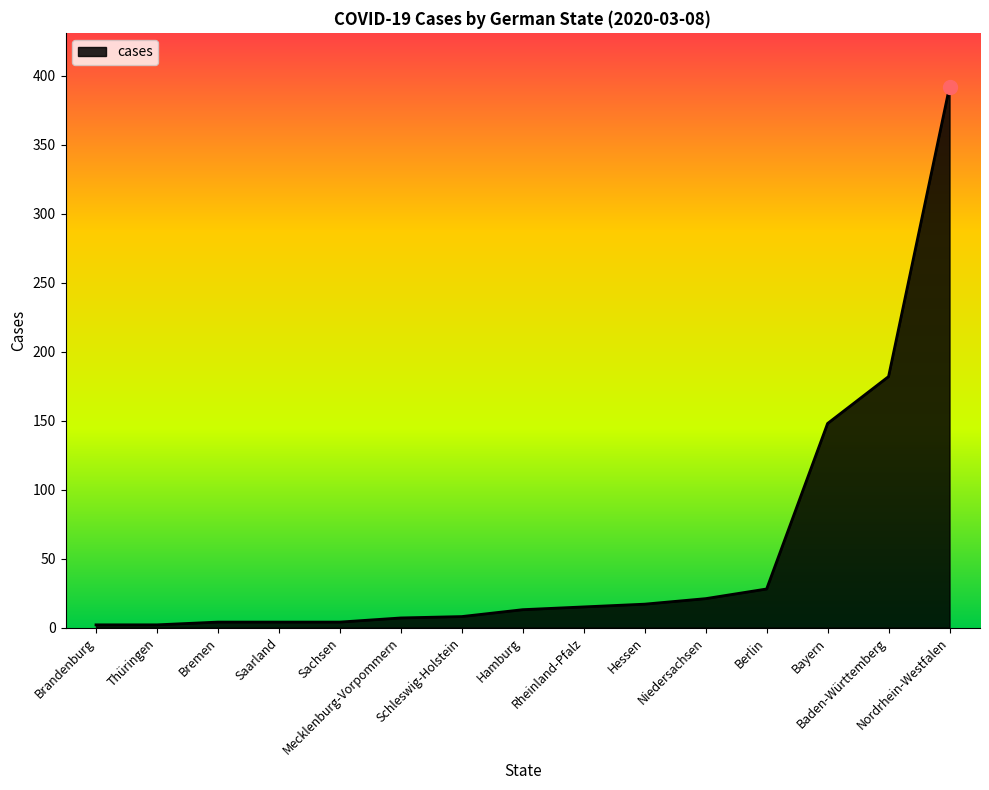

What is the difference between the maximum and minimum values?

390